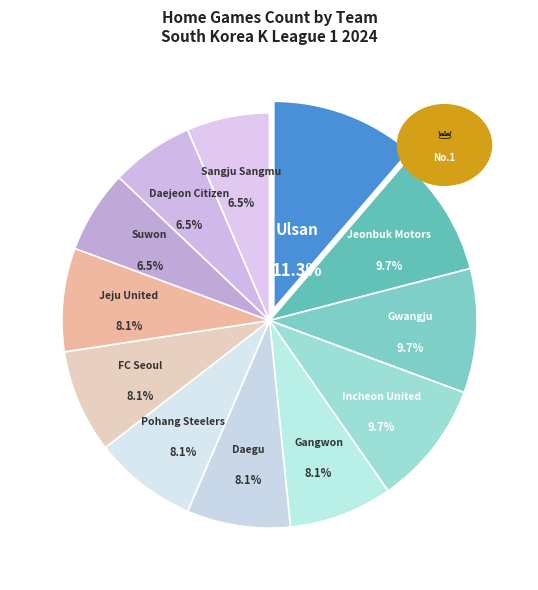

Approximately how many times larger is the value at Daejeon Citizen compared to Jeonbuk Motors?

0.7